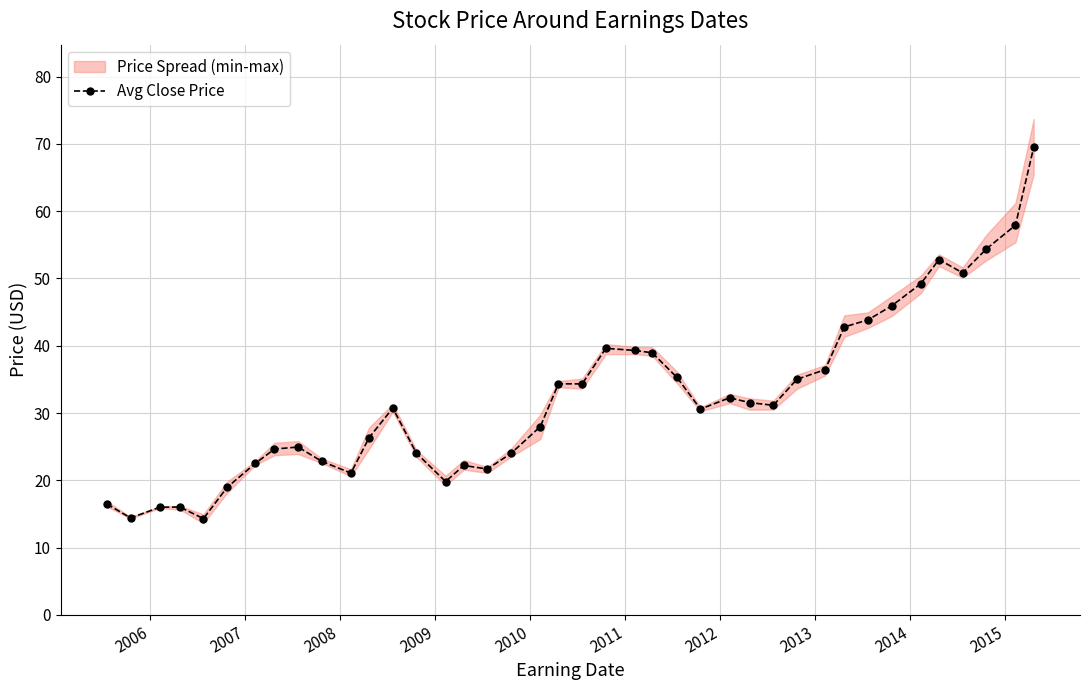

What is the maximum value for Avg Close Price?

69.5